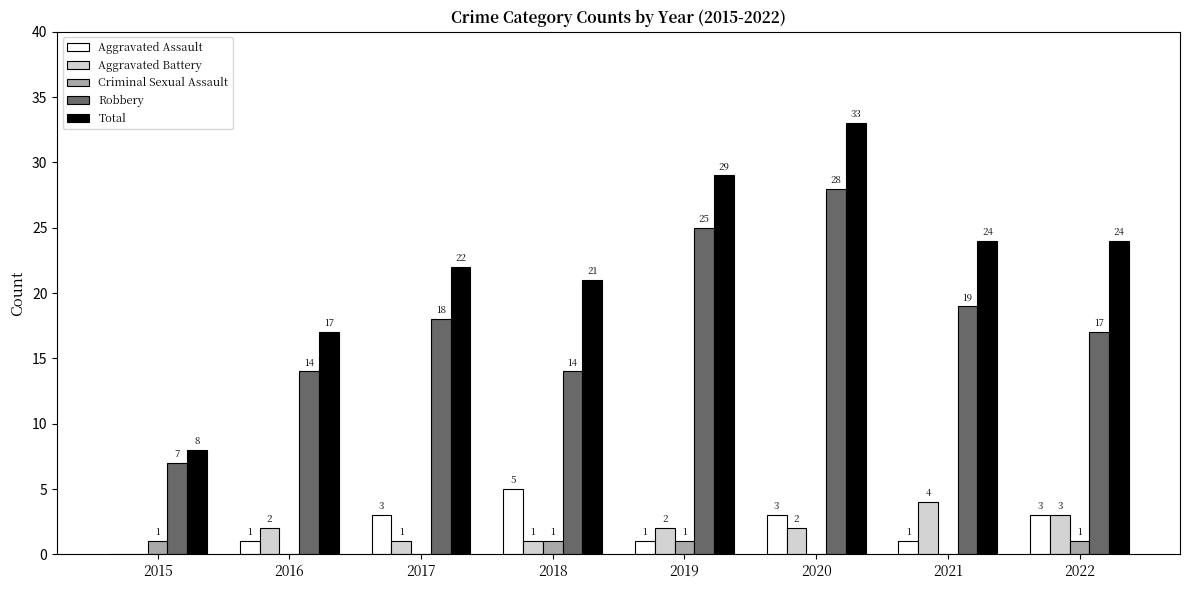

What is the sum of all Criminal Sexual Assault values?

4